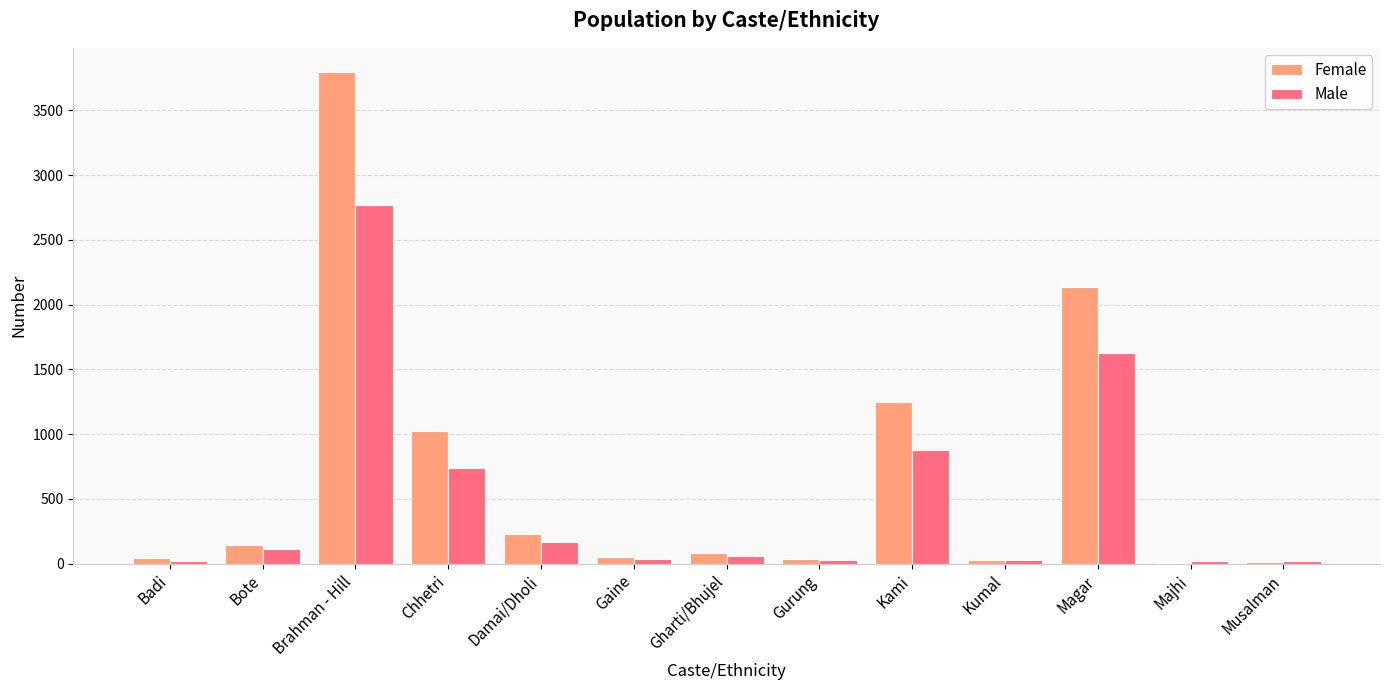

Count the number of data series in this chart.

2